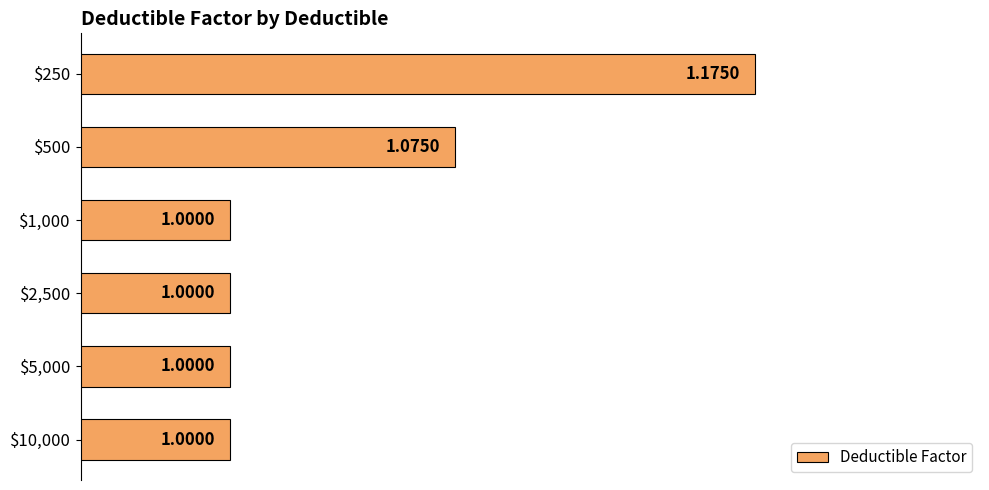

What is the average value?

1.0